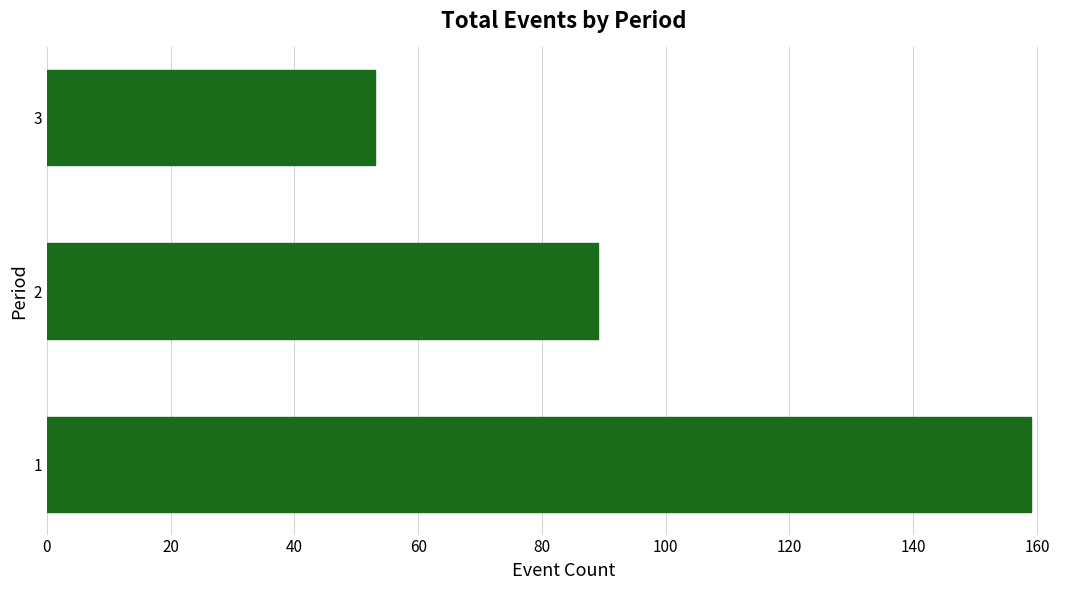

How many values are below 89?

1